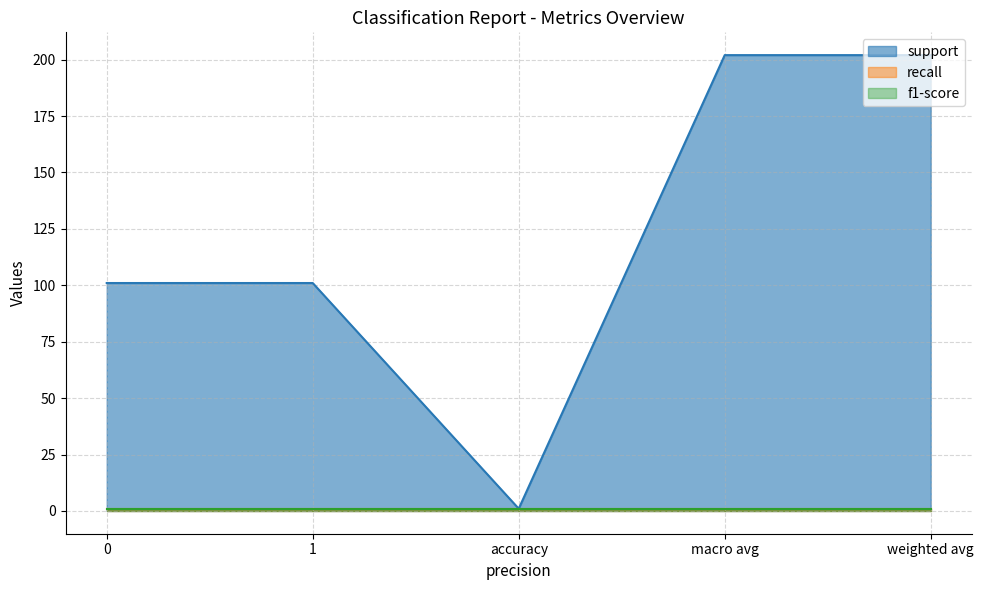

What is the value of the f1-score point at the 3rd from the left?

1